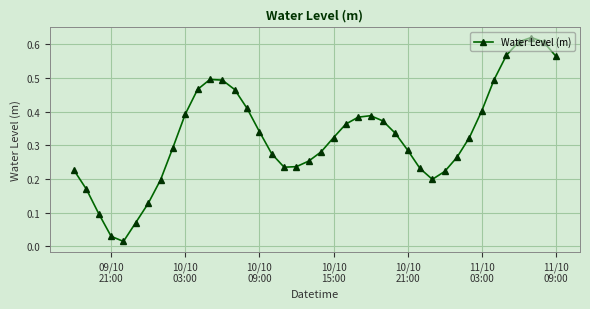

What is the sum of all values?

13.1